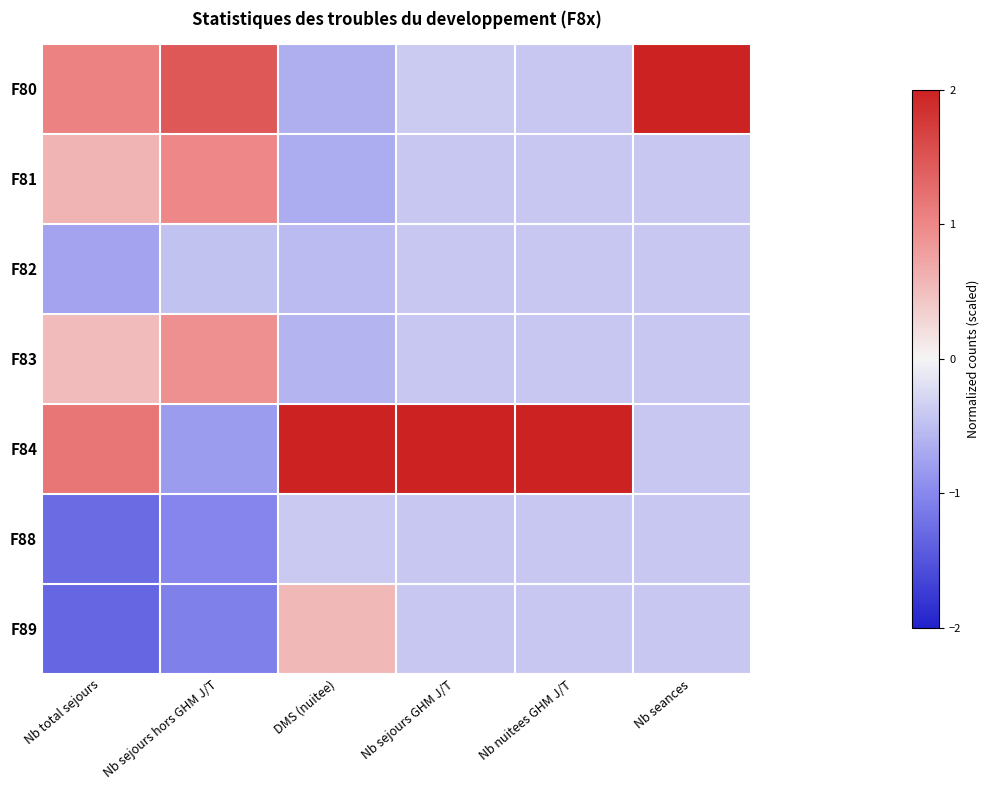

What is the greatest value displayed?

2.0